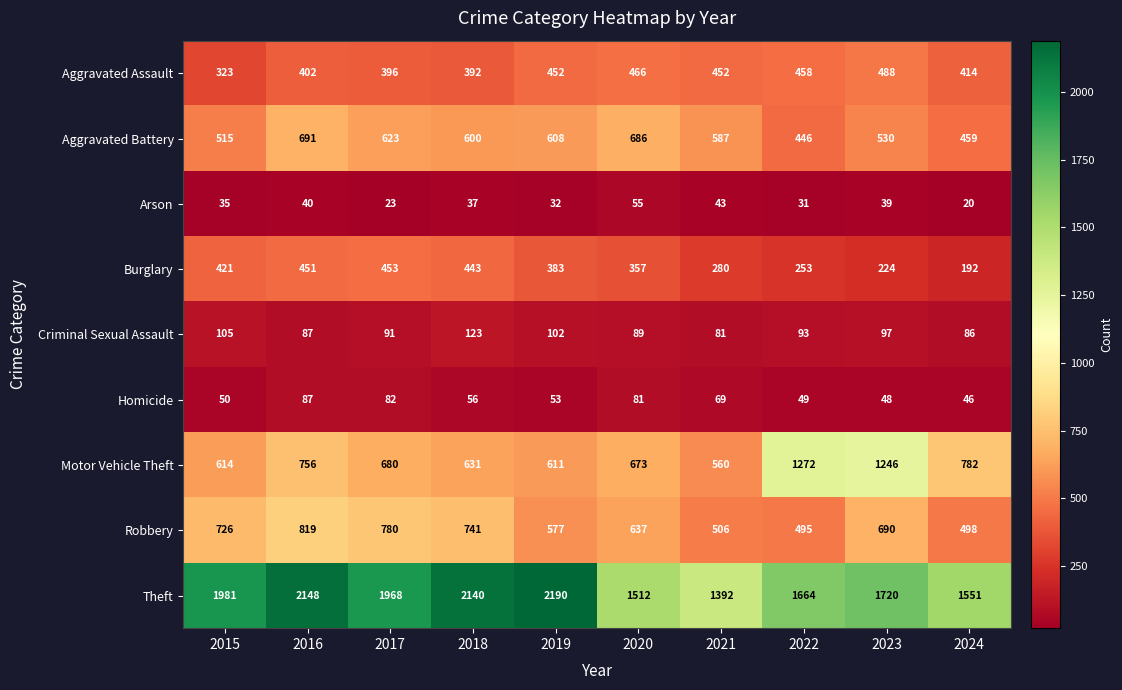

What is the smallest value displayed?

20